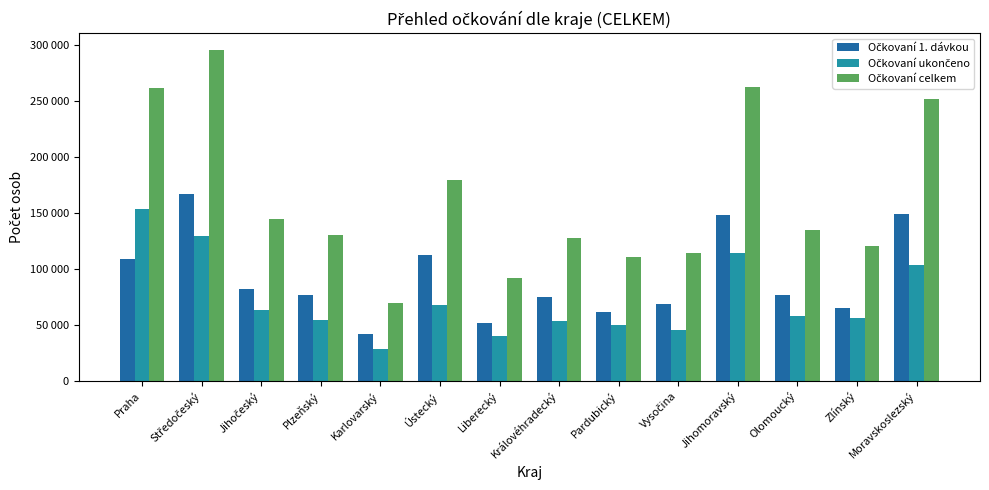

What is the maximum value shown in the chart?

296046